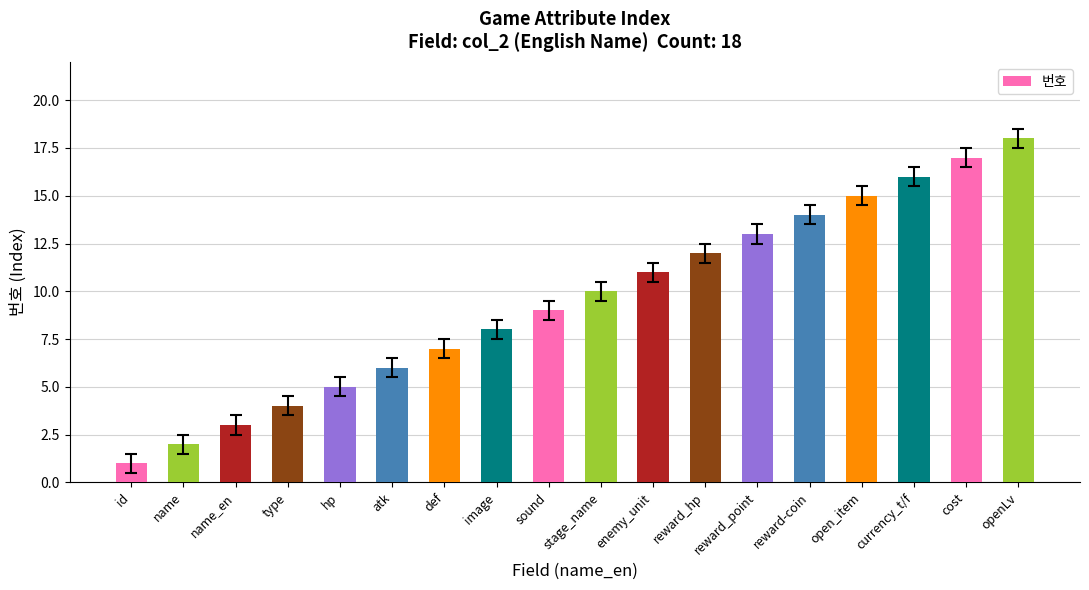

At which category does the chart reach its minimum across all series?

id